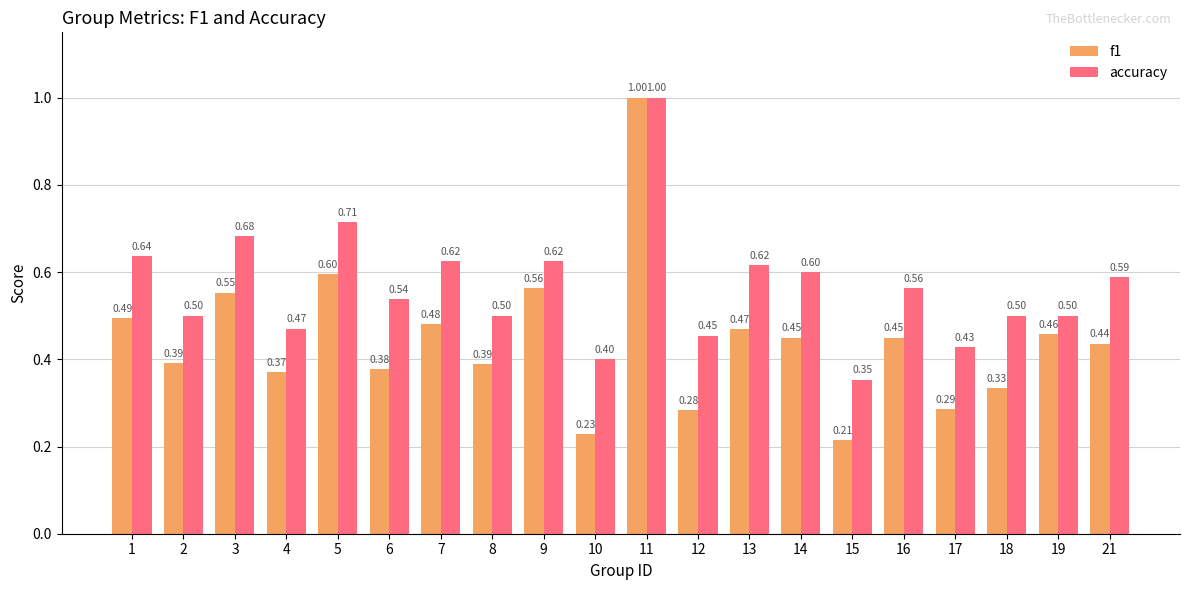

Between 3 and 11, which series saw the biggest shift?

f1